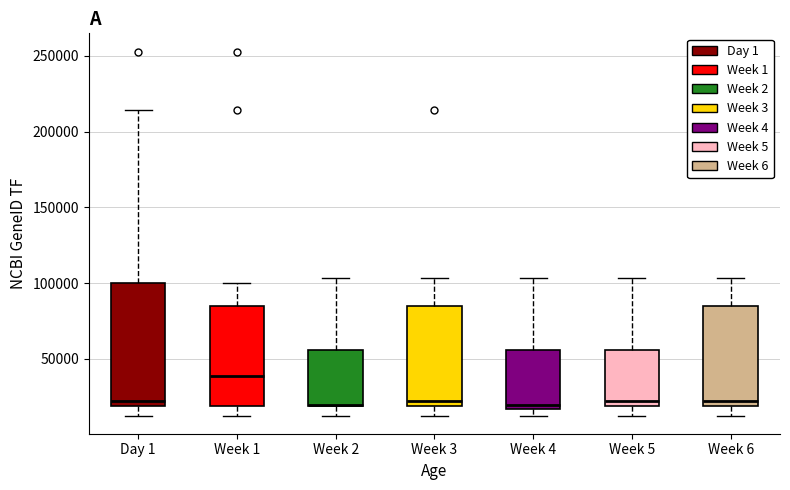

Where is the upper edge of the box for Week 1 on the y-axis? The values are not printed on the chart, so give them approximately, as read against the axis.

85000